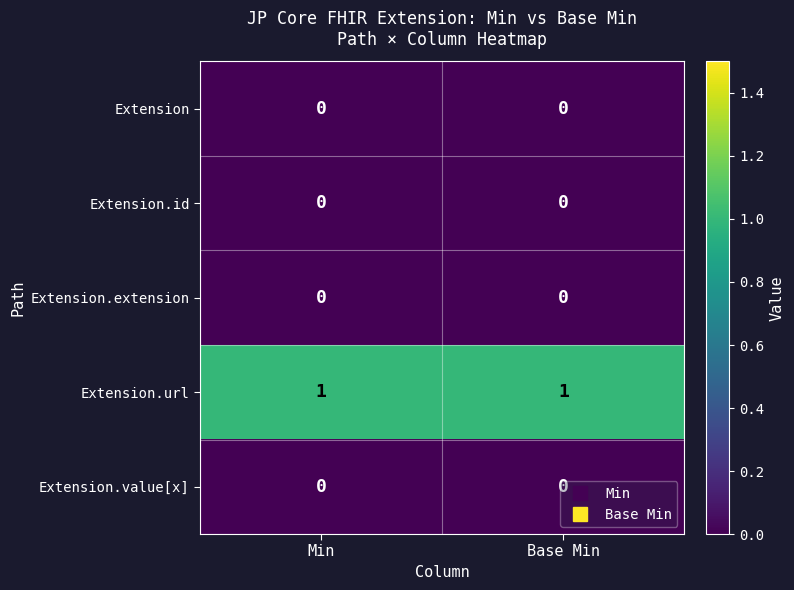

How many distinct data groups are displayed?

5